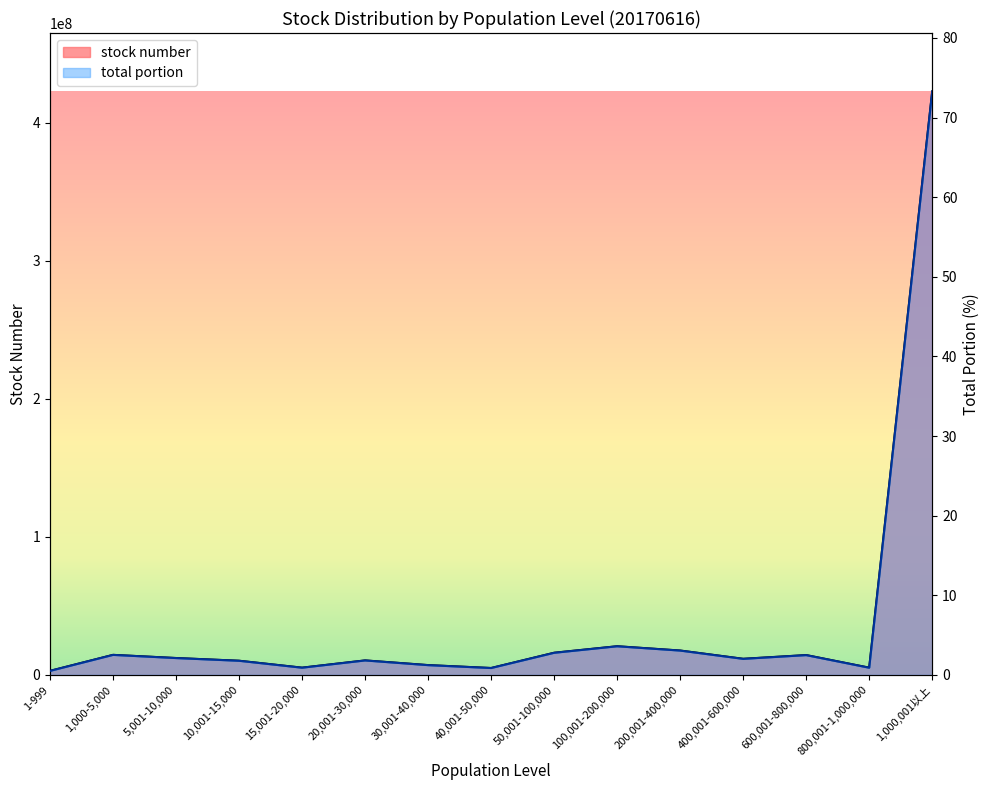

What position from the left is 800,001-1,000,000?

14